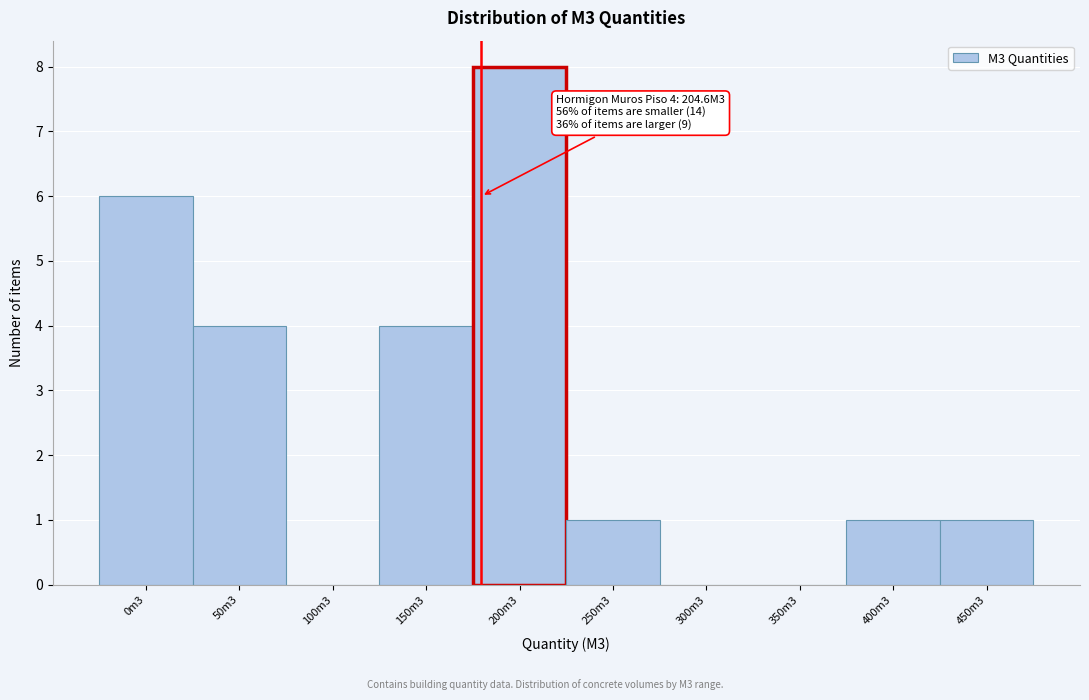

Reading left to right, what are all the values shown in this chart?

0m3=6	50m3=4	100m3=0	150m3=4	200m3=8	250m3=1	300m3=0	350m3=0	400m3=1	450m3=1